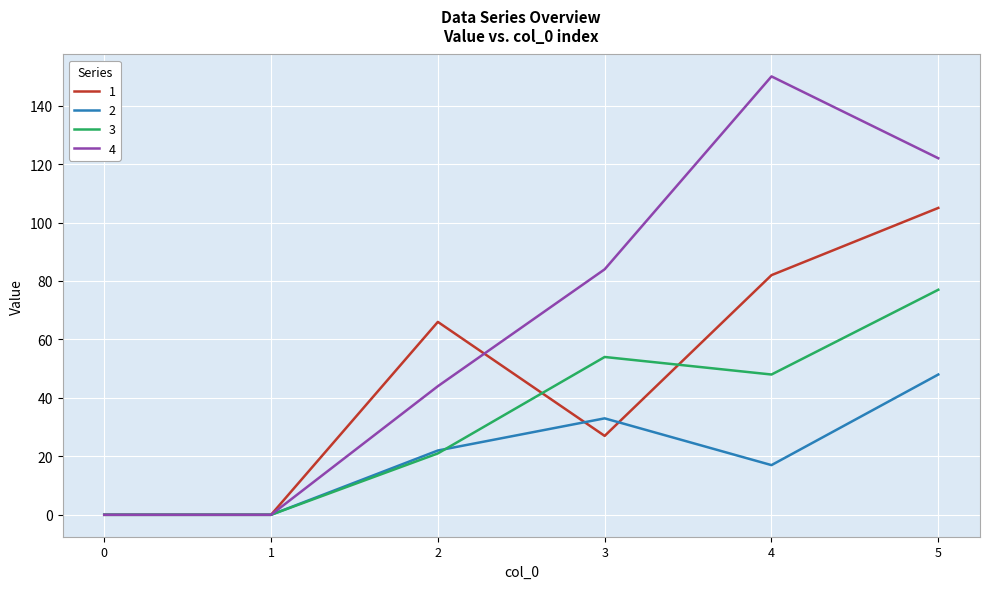

What is the difference between the highest and lowest values at 5?

74